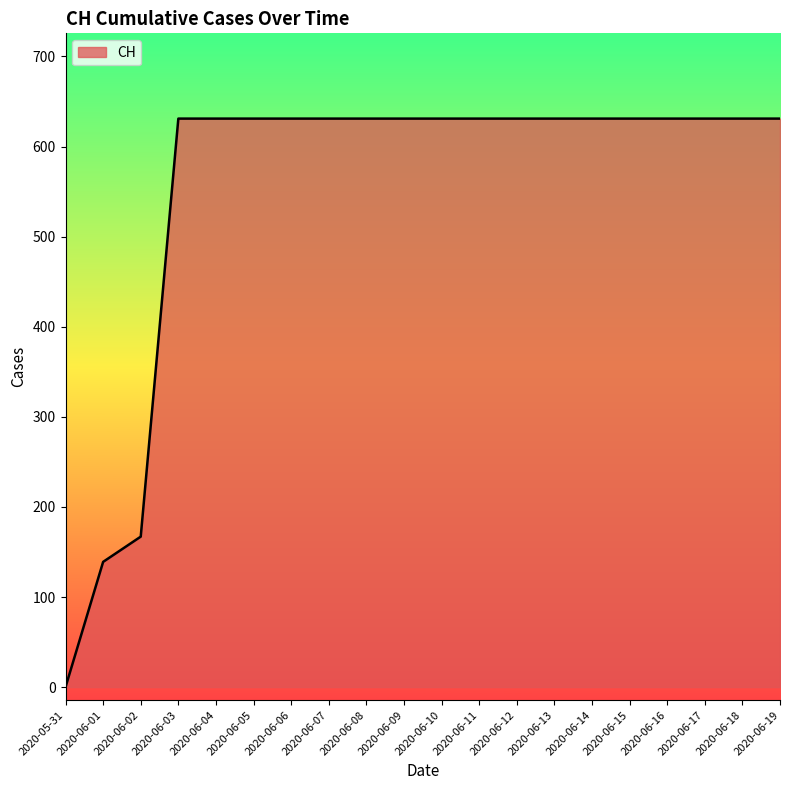

At which label is the value closest to 315?

2020-06-02